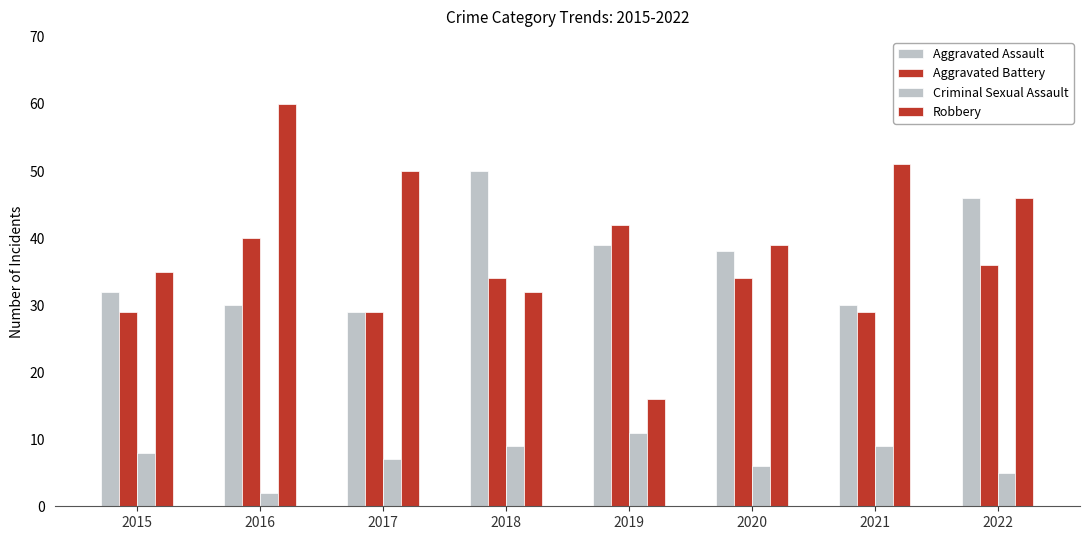

How many categories are shown in the chart?

8